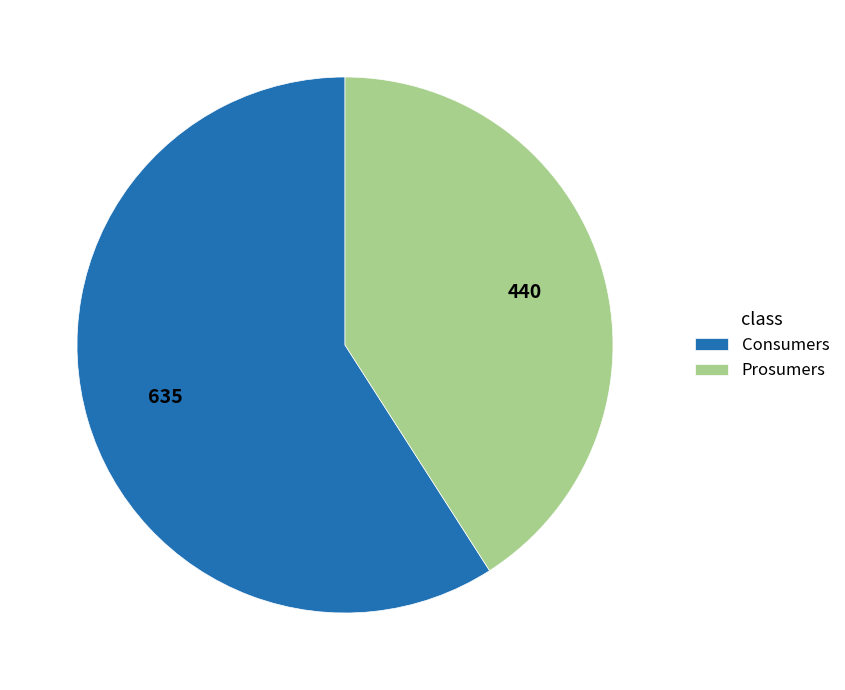

Rank the categories by value from lowest to highest.

Prosumers, Consumers